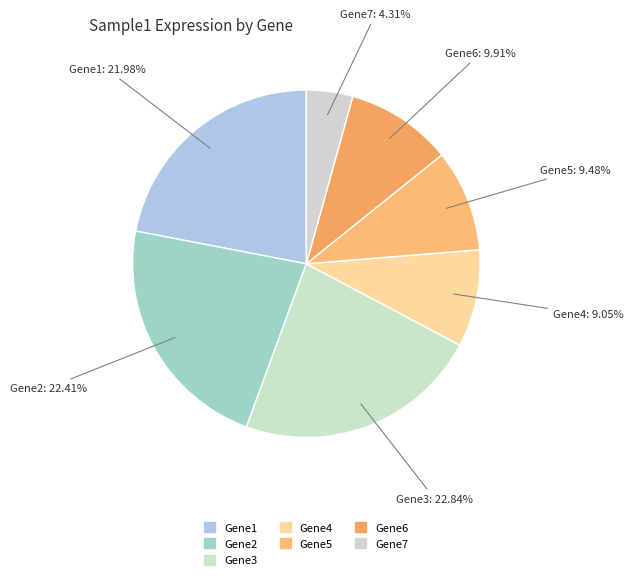

To the nearest percent, what portion does Gene1 represent?

22%